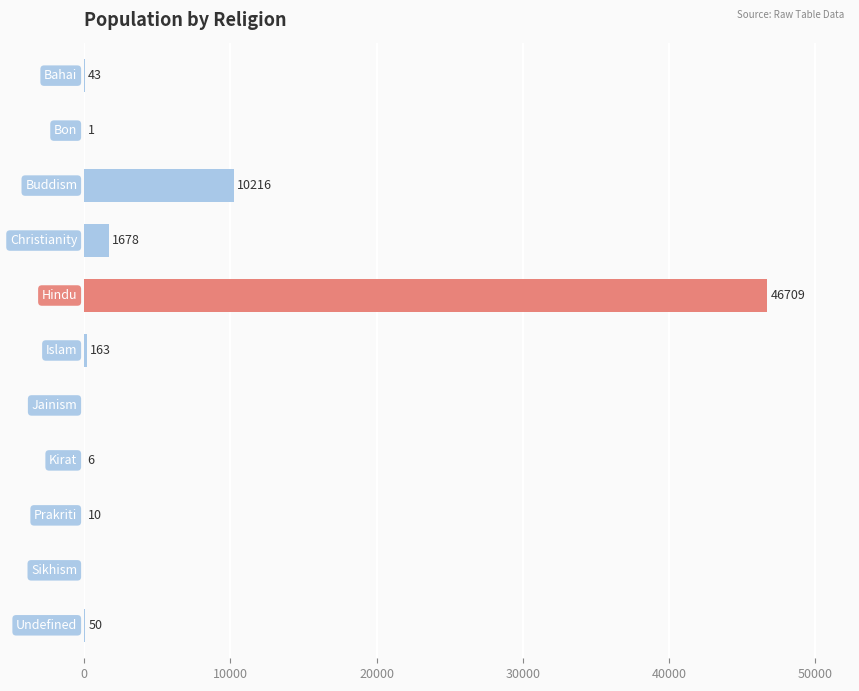

What is the greatest value displayed?

46709